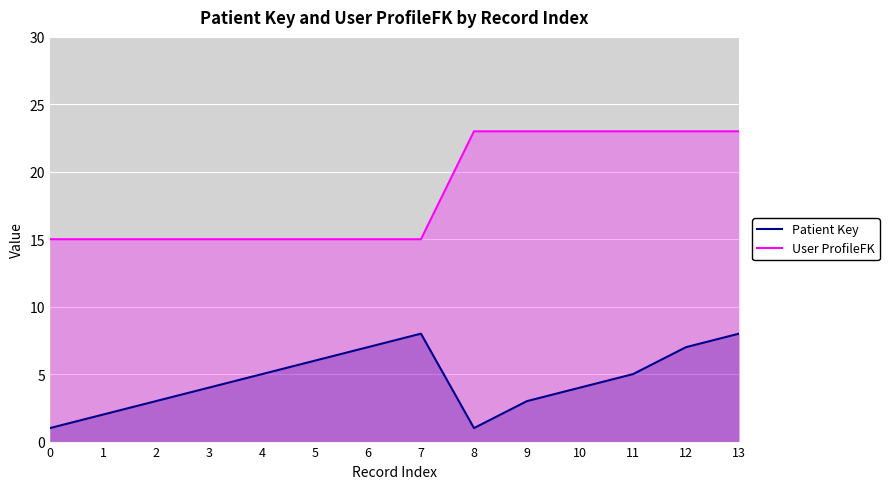

True or false: User ProfileFK and Patient Key intersect in this chart.

False